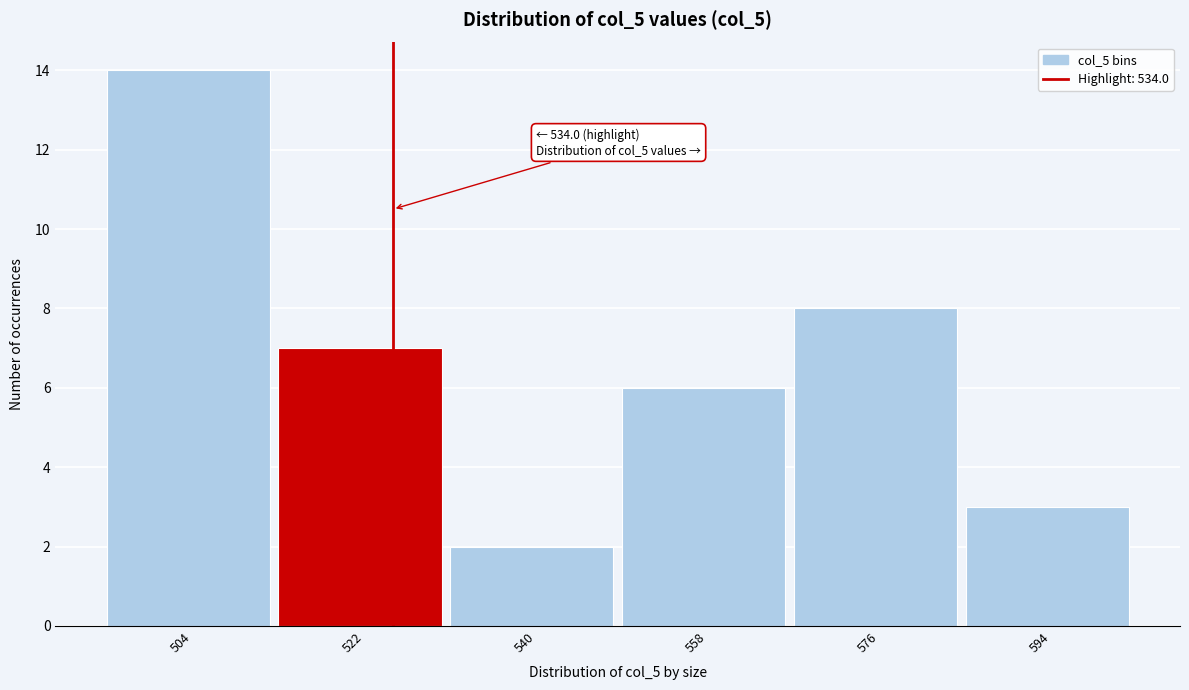

Reading left to right, transcribe all the data shown in this chart.

504=14	522=7	540=2	558=6	576=8	594=3